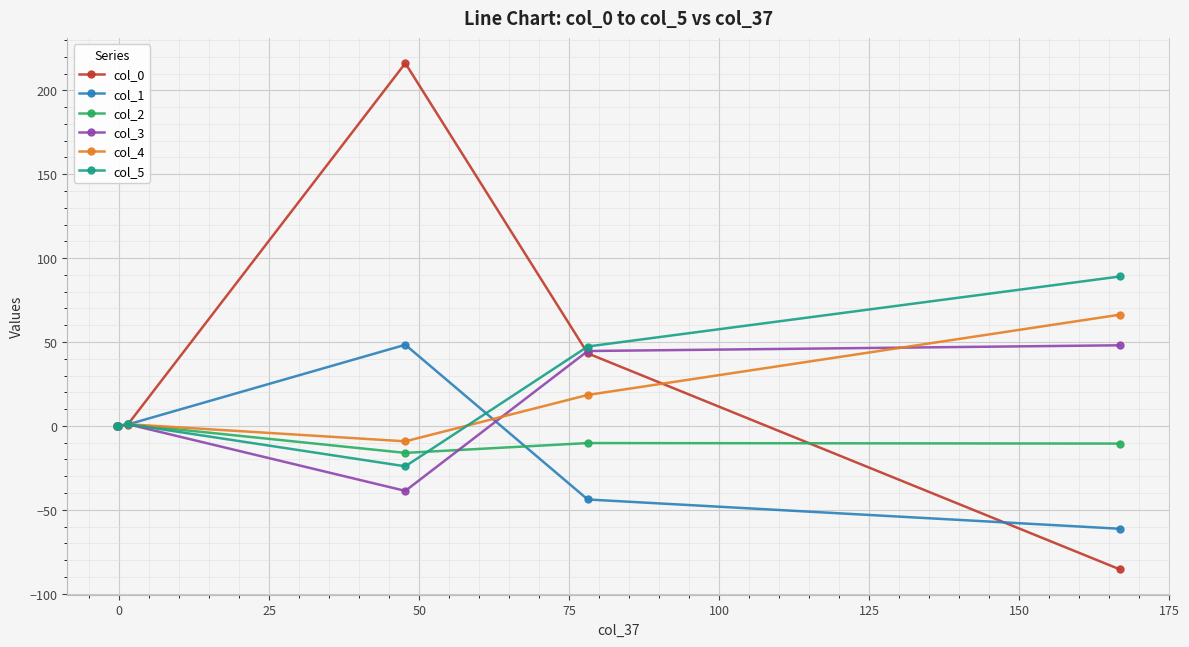

What is the highest value of the col_1 series?

48.3